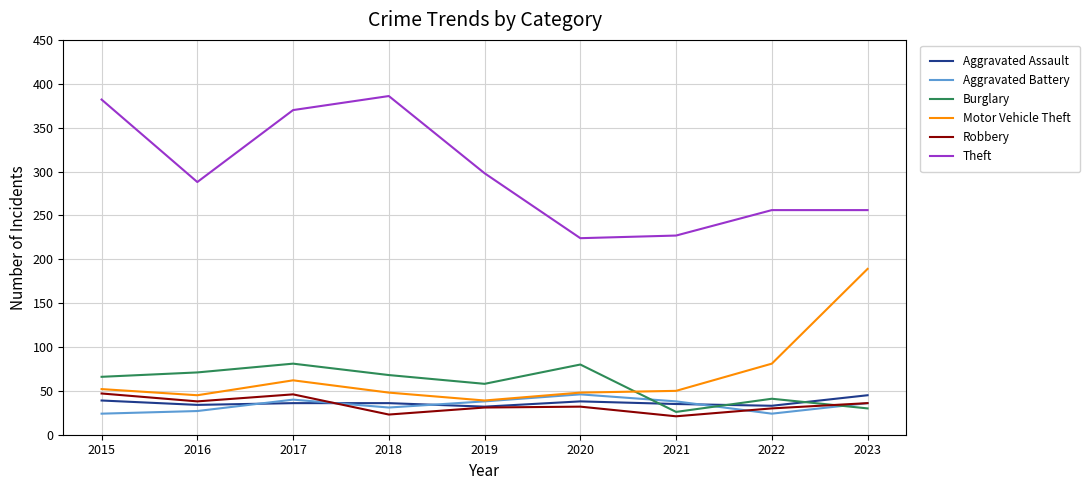

Where do Burglary and Motor Vehicle Theft first cross each other?

2020 and 2021